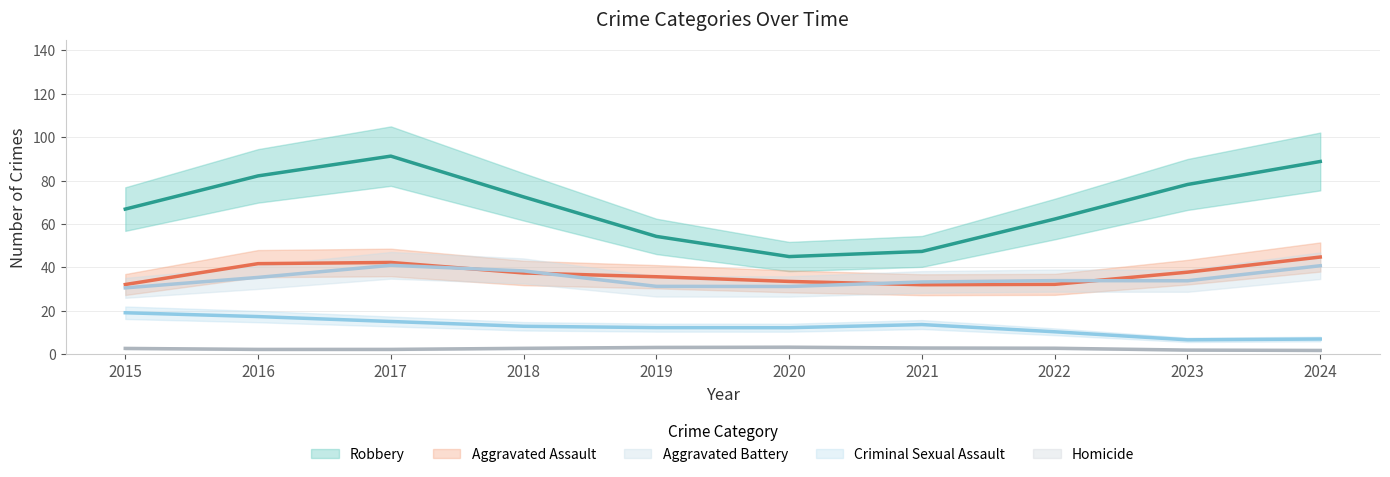

Which series has the largest range (max minus min)?

Robbery